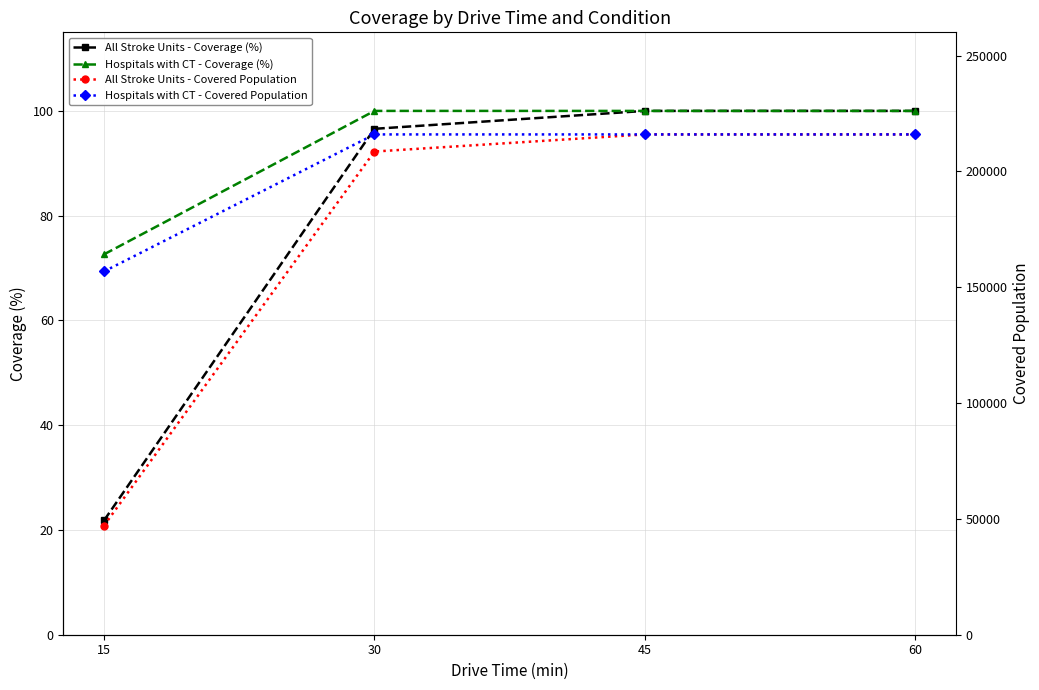

Which series has the widest spread of values?

All Stroke Units - Covered Population